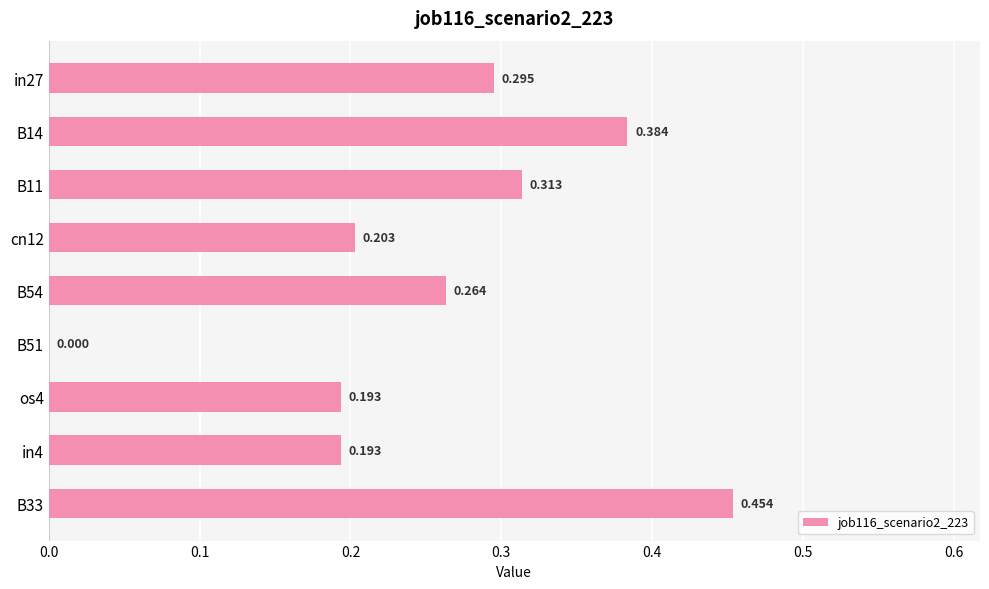

How many values exceed 0?

8